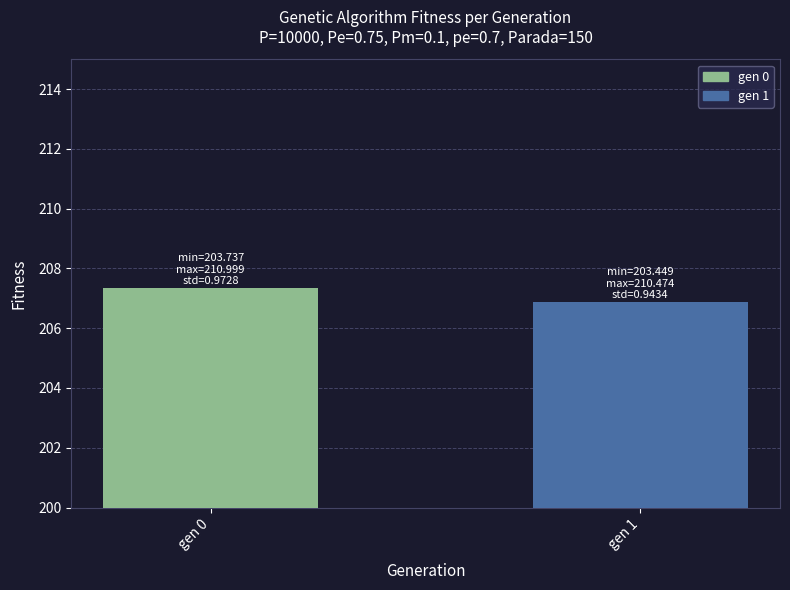

What is the maximum value shown in the chart?

207.4